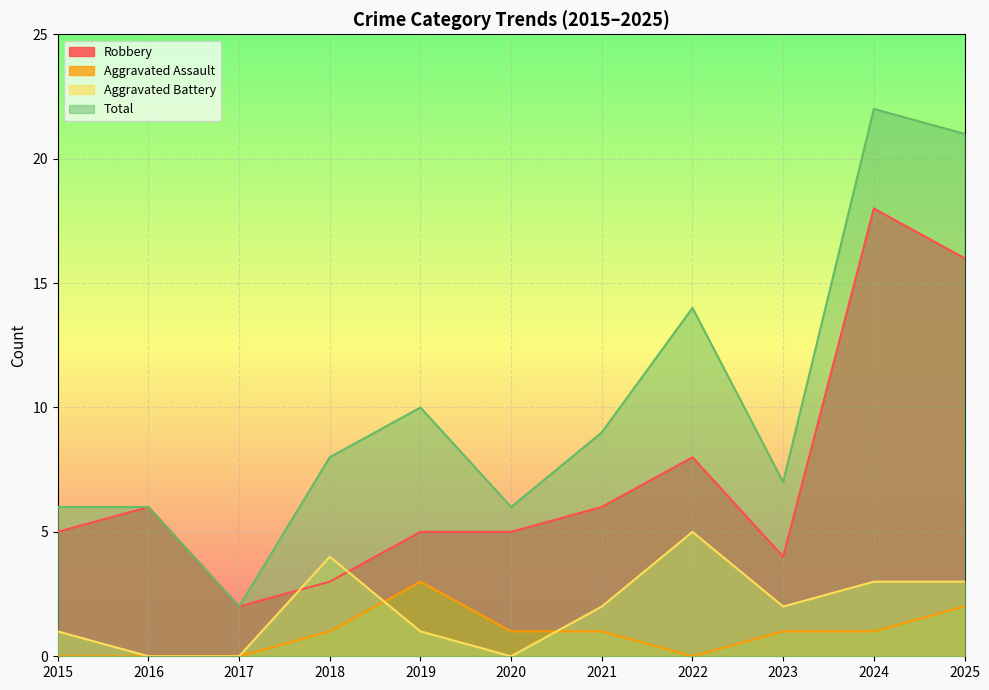

True or false: Aggravated Battery and Total cross at least once.

False